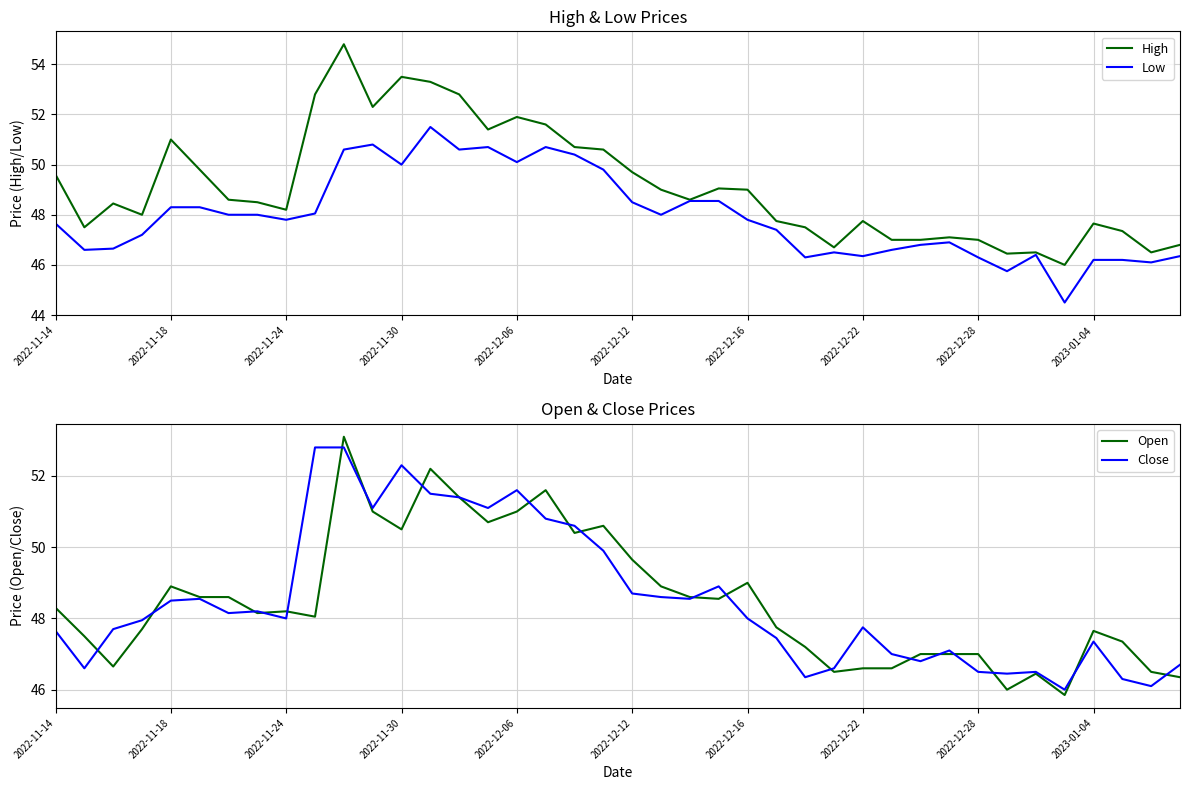

What is the value of the Low point at the 21st from the left?

48.5